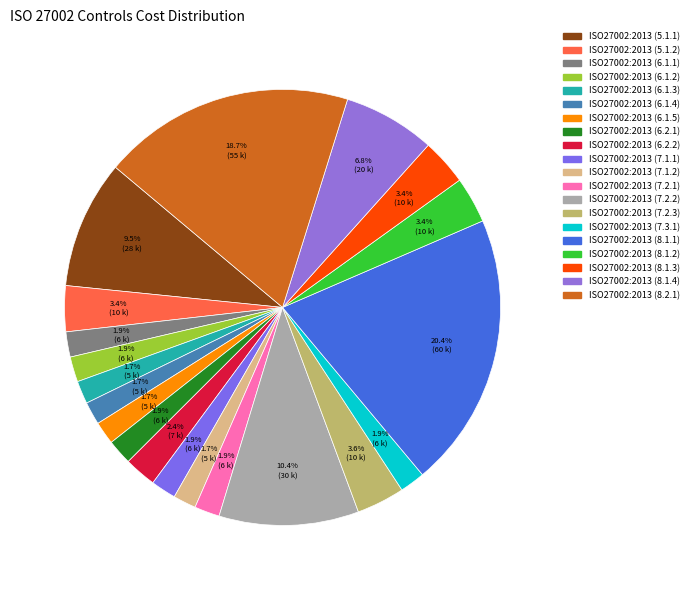

Is there a majority slice in this chart?

No